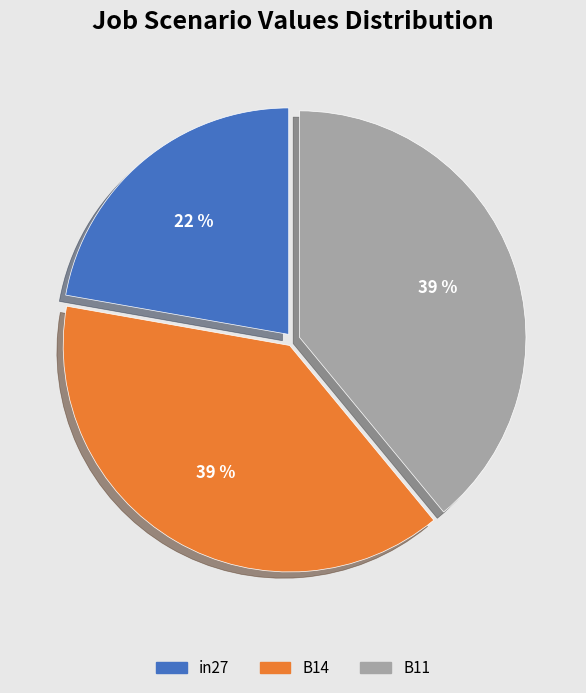

Is the sum of B14 and in27 greater than half?

Yes